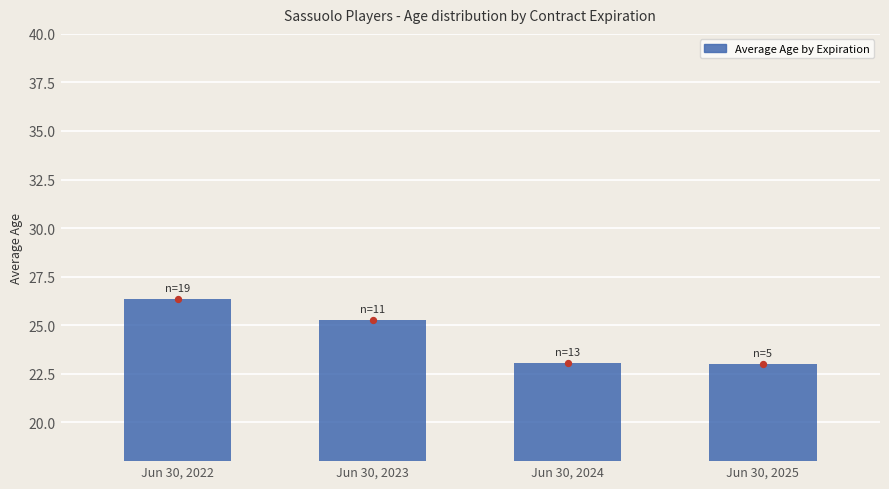

Which has a higher value, Jun 30, 2023 or Jun 30, 2022?

Jun 30, 2022